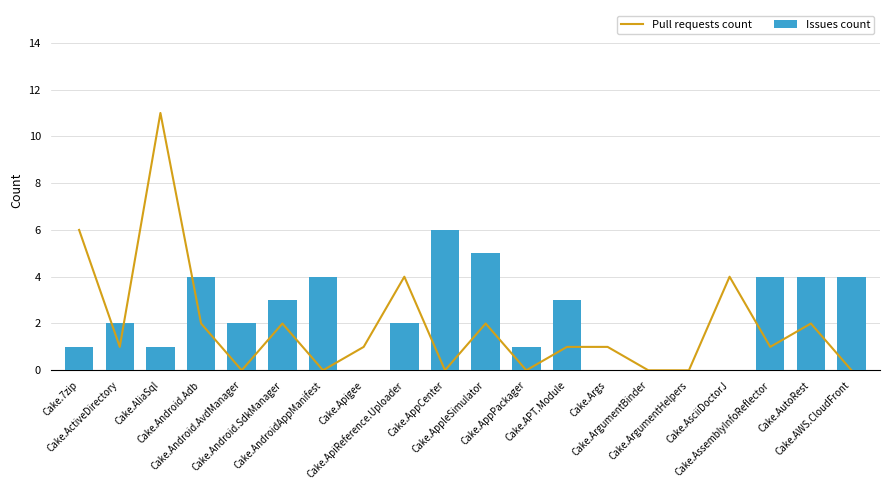

Are the bars horizontal?

No